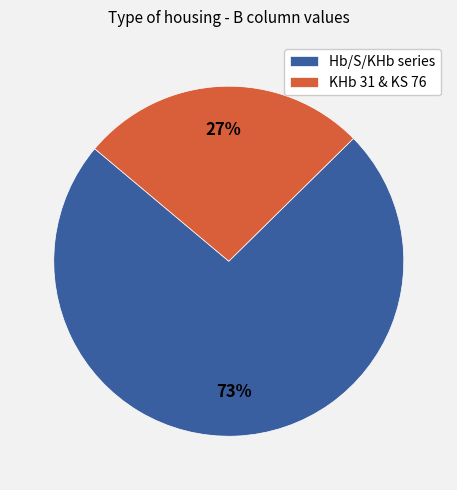

Which category has the smallest portion of the pie?

KHb 31 & KS 76